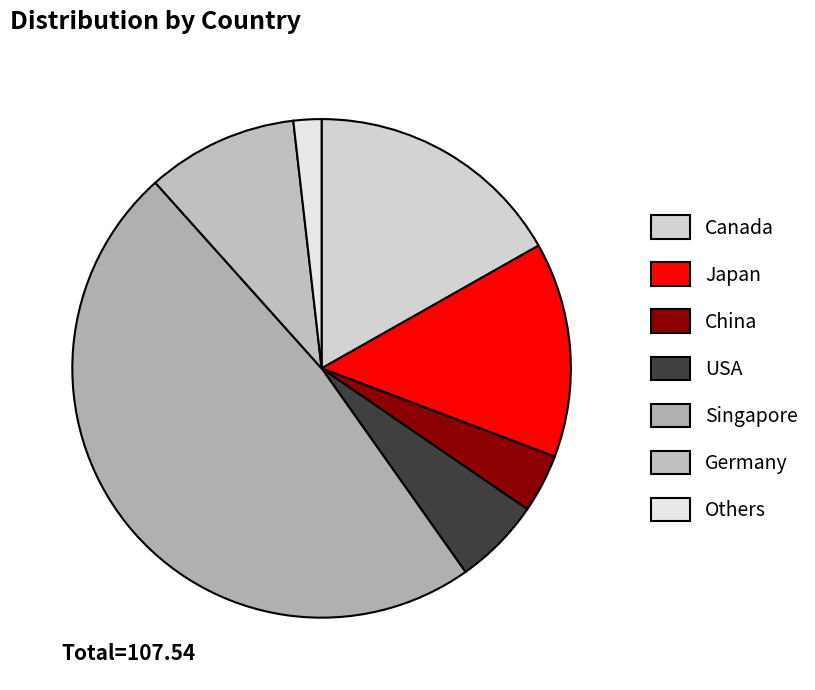

Is there any slice that represents more than half of the pie?

No